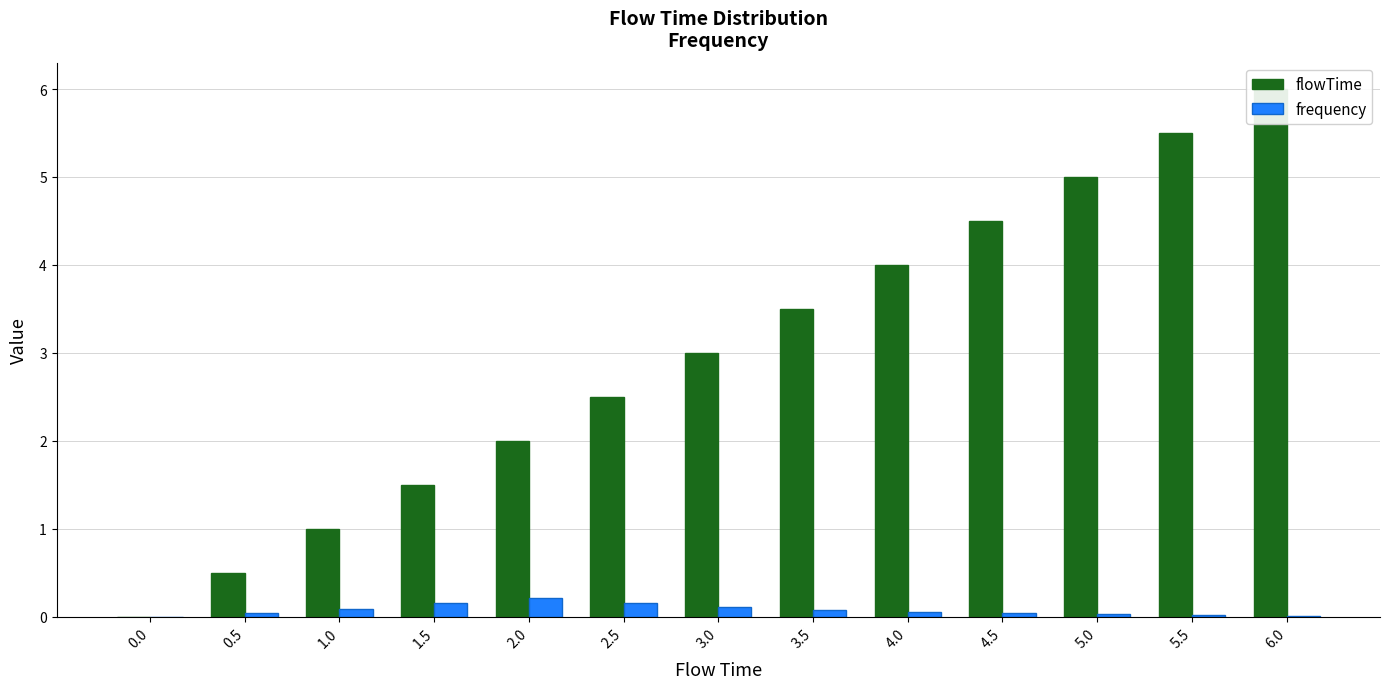

At which category is the sum across all series the highest?

6.0